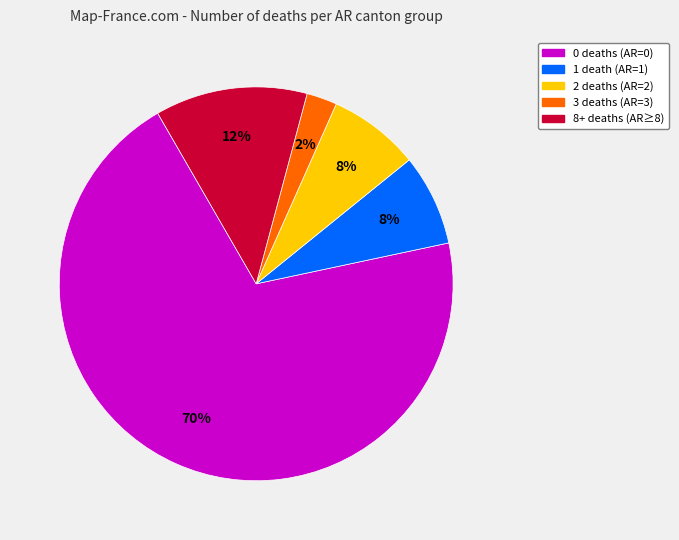

To the nearest percent, what is the difference between the largest and smallest slice percentages?

68%